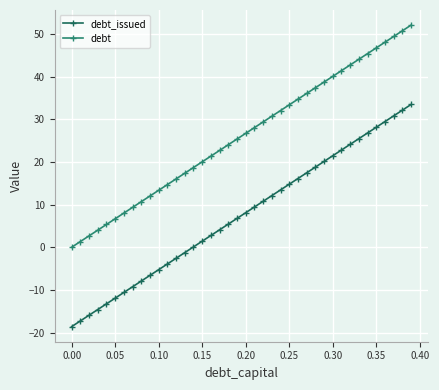

True or false: debt_issued and debt intersect in this chart.

False